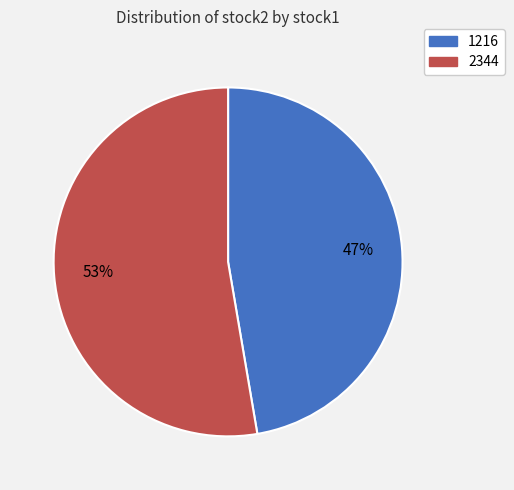

Is the sum of 2344 and 1216 greater than half?

Yes